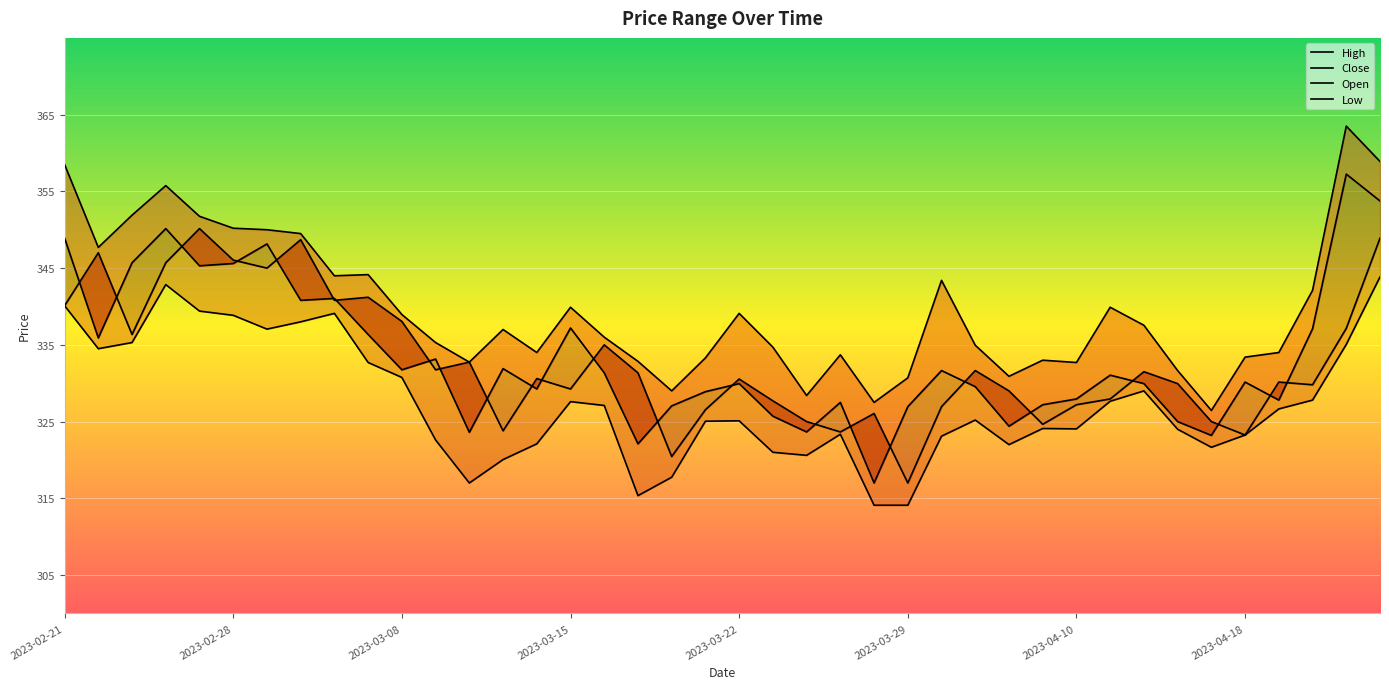

What is the difference between the maximum and minimum values in the High series?

37.1